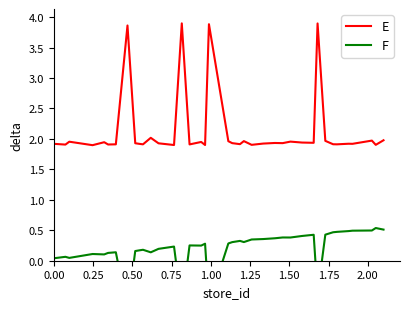

True or false: E and F cross at least once.

False